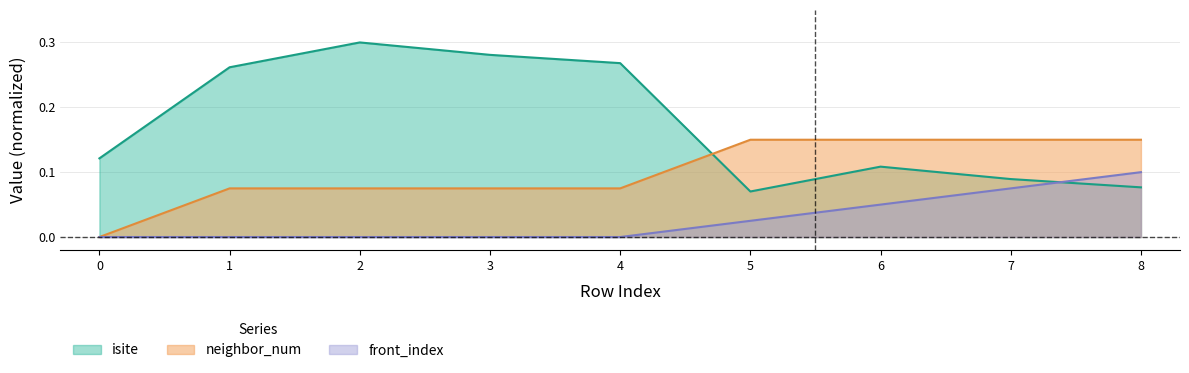

How many front_index values are between 0 and 1?

9